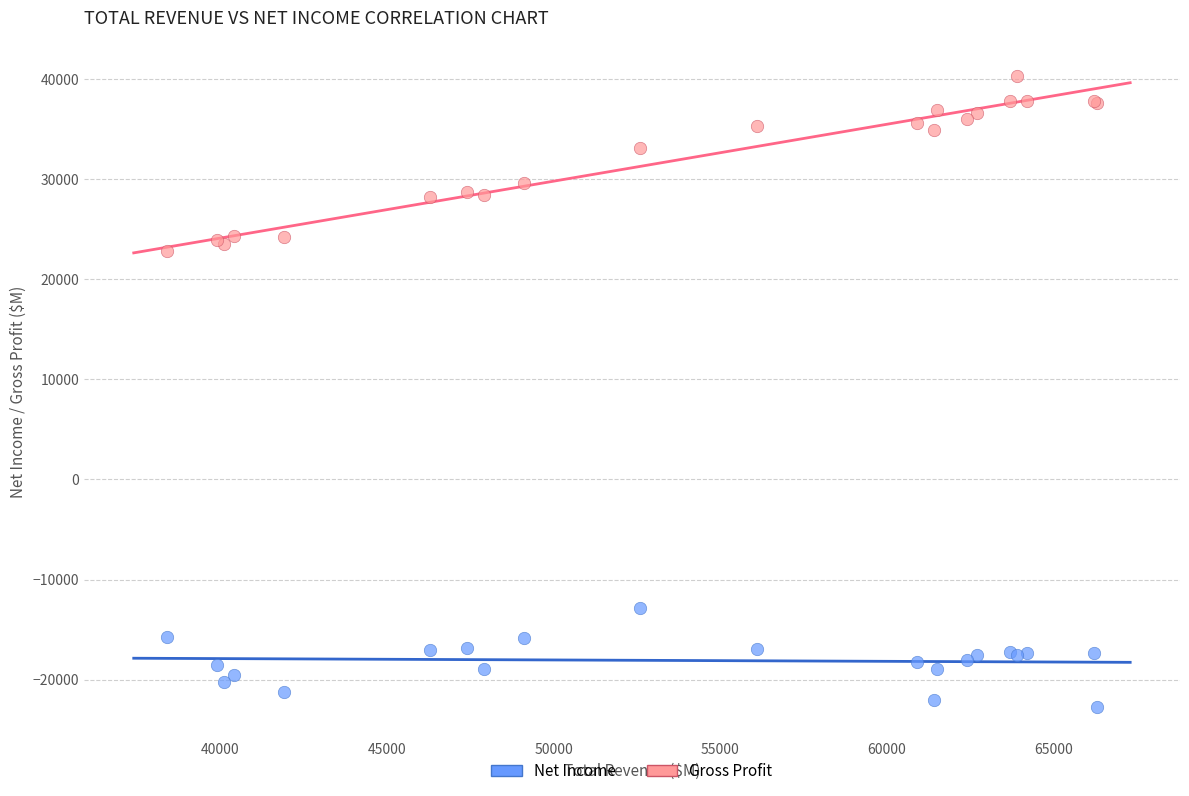

Which series has the widest spread of Y values?

Gross Profit